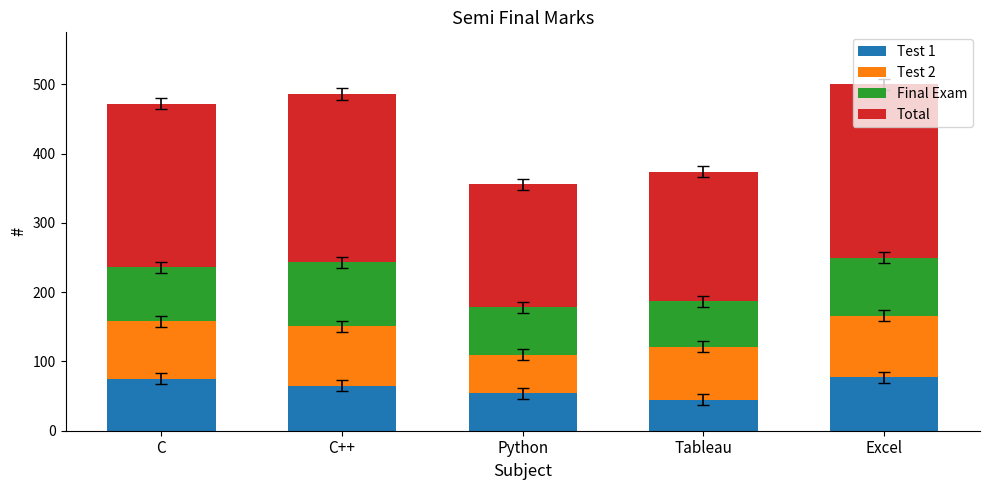

Are the bars horizontal?

No